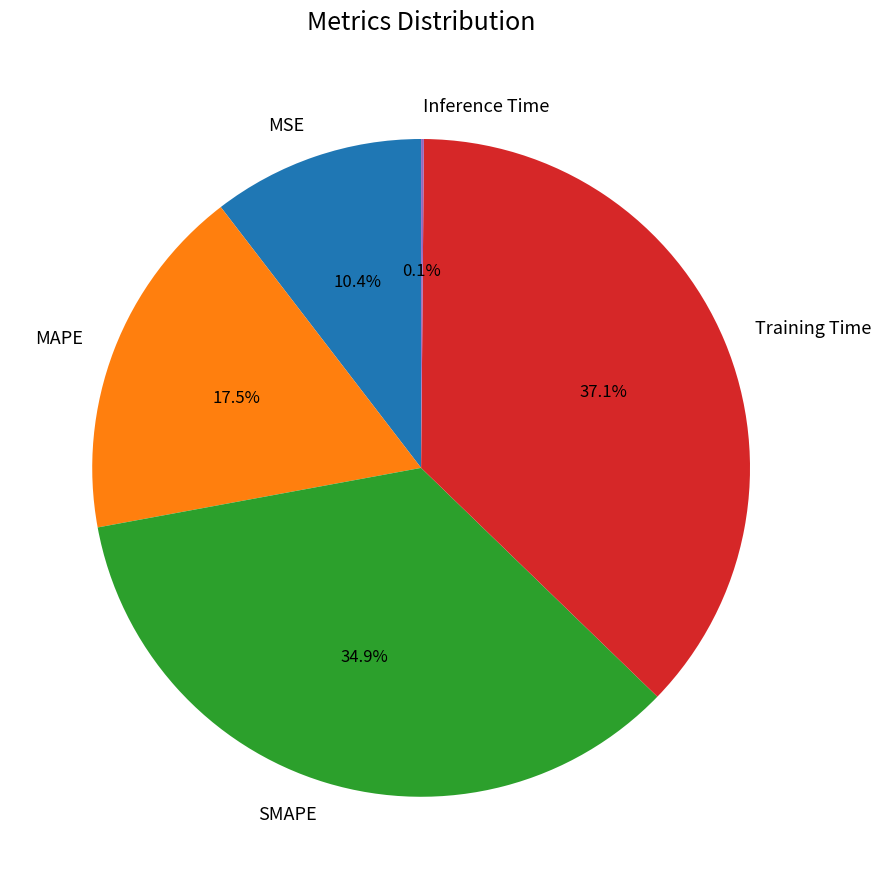

Which has a higher value, SMAPE or MAPE?

SMAPE